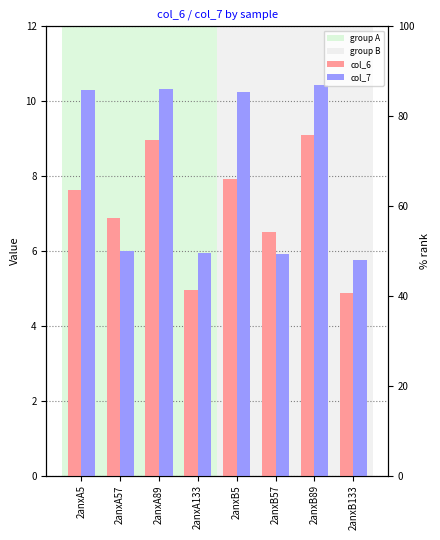

Rank the categories by col_7 value from highest to lowest.

2anxB89, 2anxA89, 2anxA5, 2anxB5, 2anxA57, 2anxA133, 2anxB57, 2anxB133